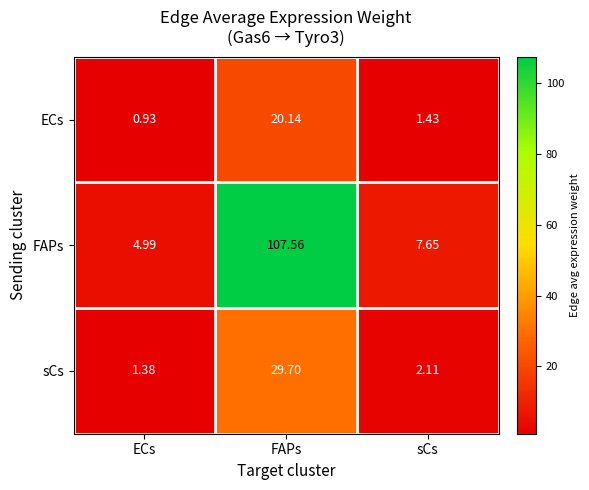

At which label does FAPs reach its minimum?

ECs